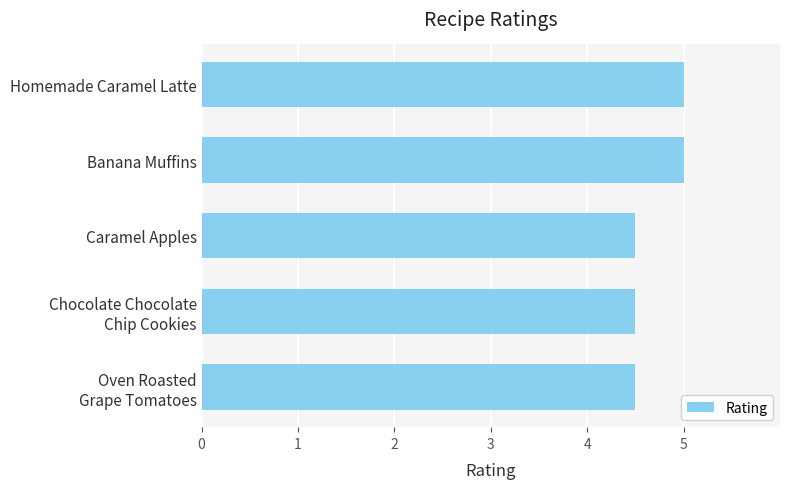

What is the ratio of the value at Homemade Caramel Latte to the value at Caramel Apples?

1.1